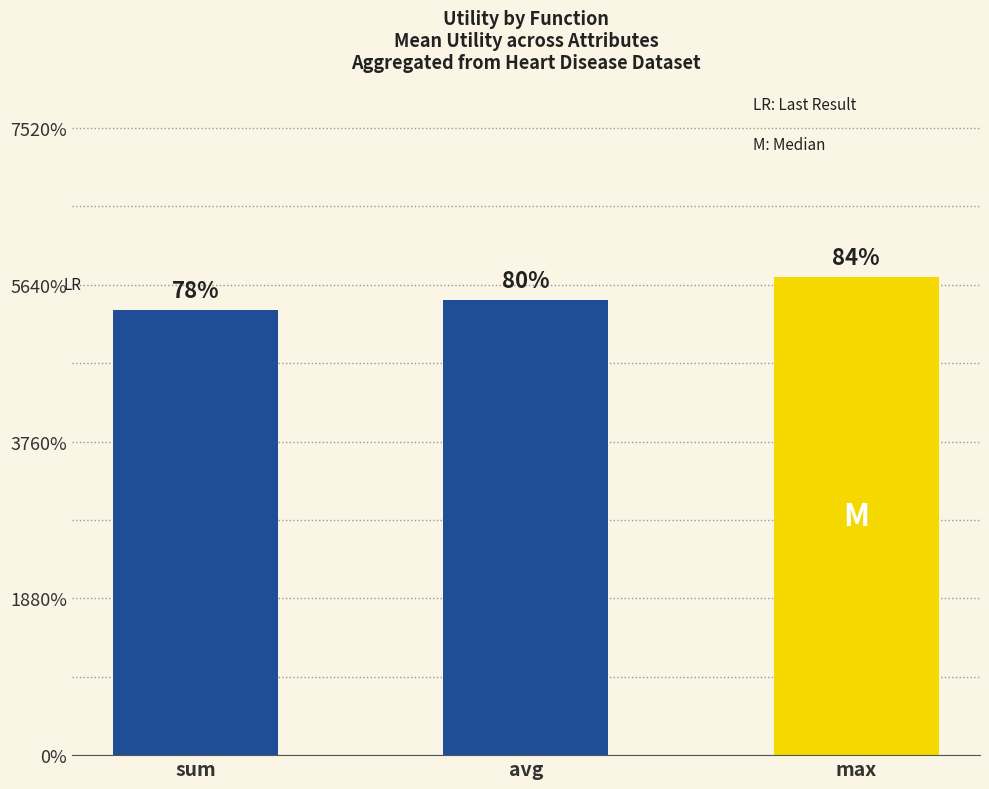

How many values are between 1 and 2?

3